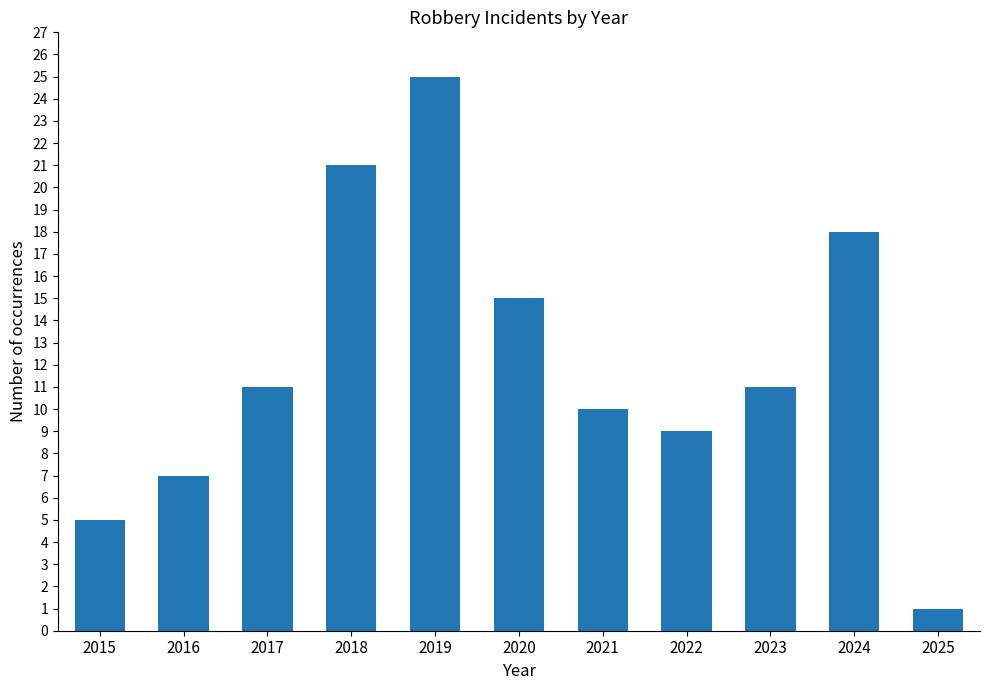

What value does the data have at 2015, to the nearest 5?

5